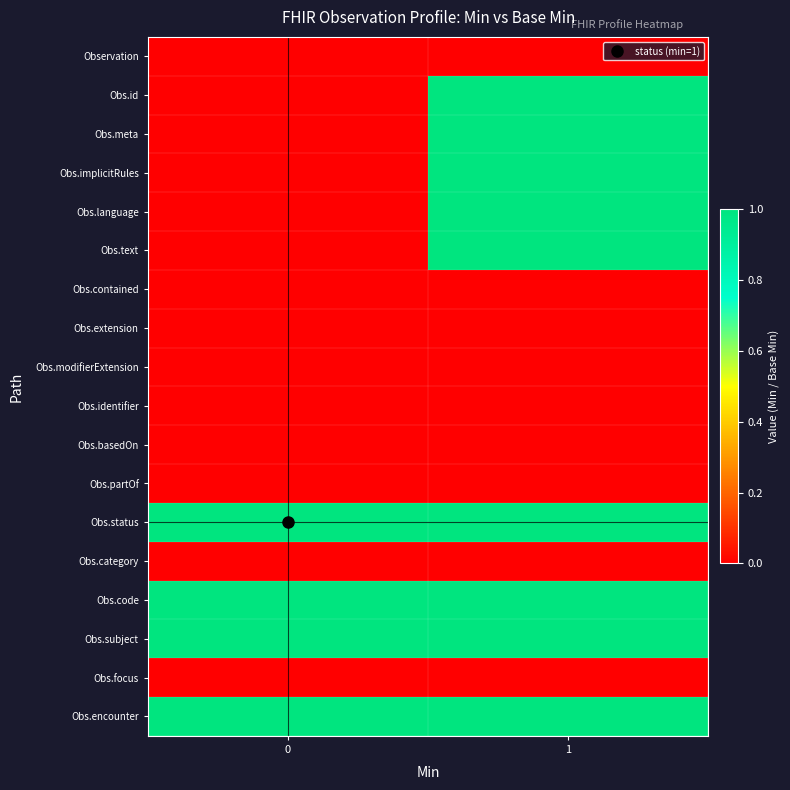

How many series are shown in this chart?

18